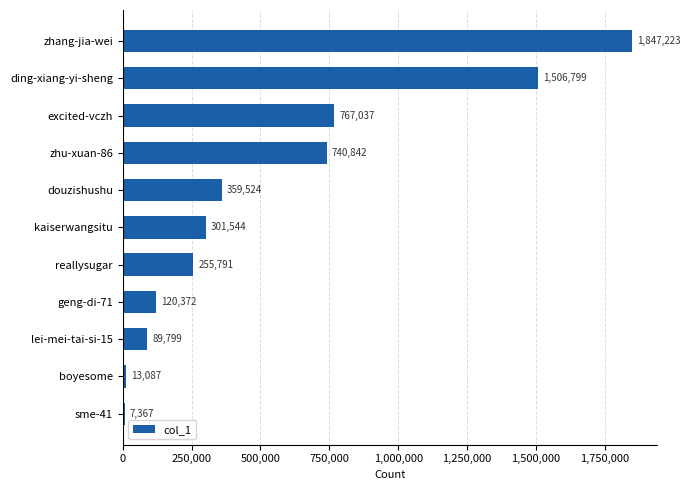

Rank the categories by value from highest to lowest.

zhang-jia-wei, ding-xiang-yi-sheng, excited-vczh, zhu-xuan-86, douzishushu, kaiserwangsitu, reallysugar, geng-di-71, lei-mei-tai-si-15, boyesome, sme-41